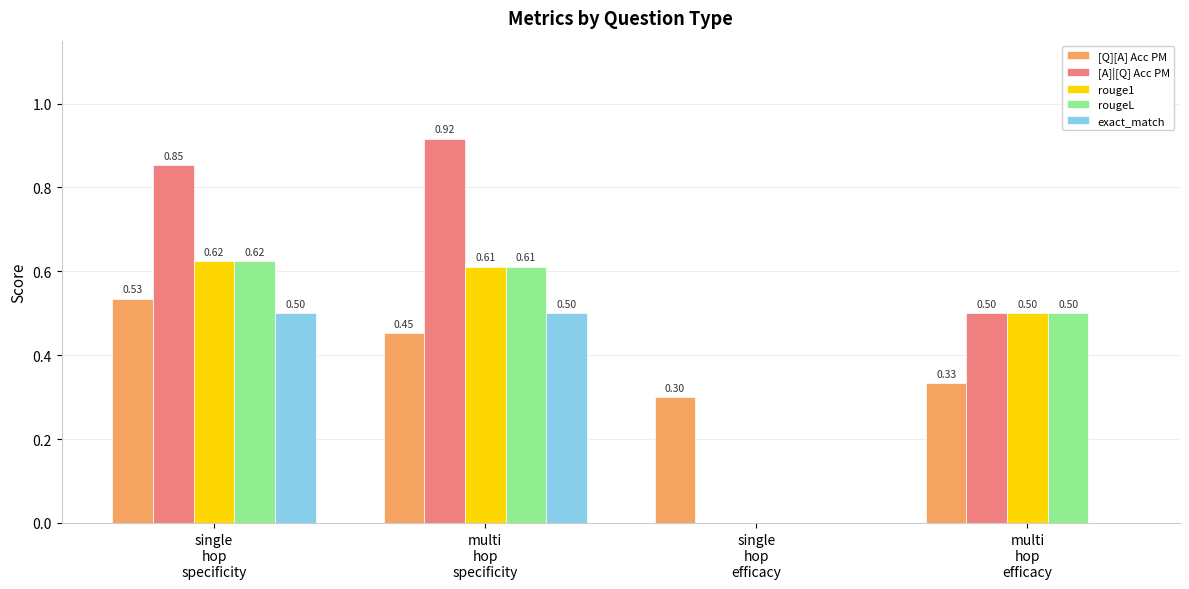

At which label does [Q][A] Acc PM reach its peak?

single
hop
specificity